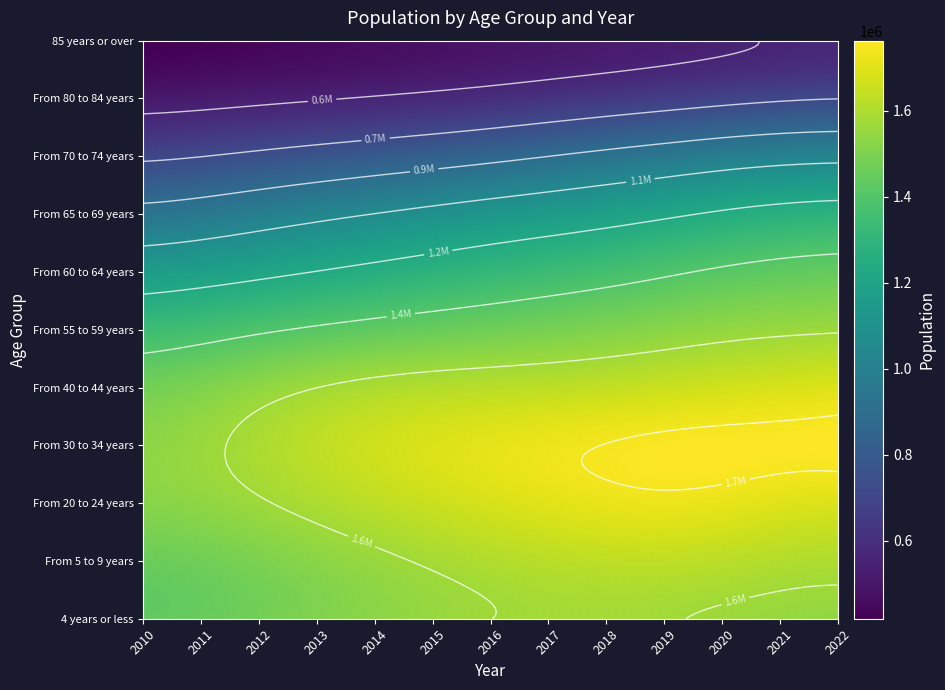

What is the difference between the maximum and minimum values in the From 55 to 59 years series?

258567